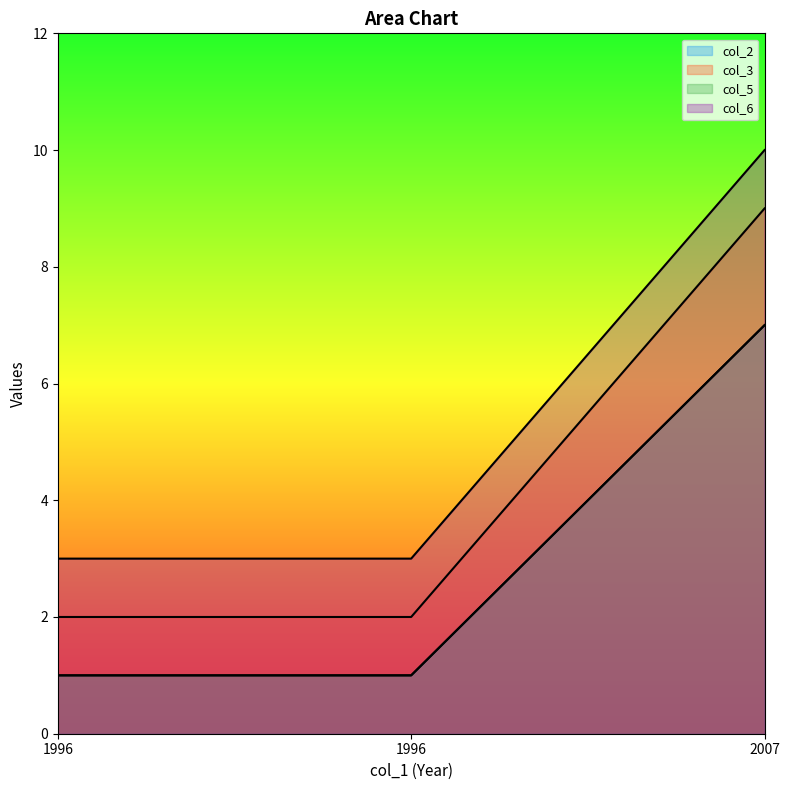

What is the spread (max minus min) of values at 1996?

2